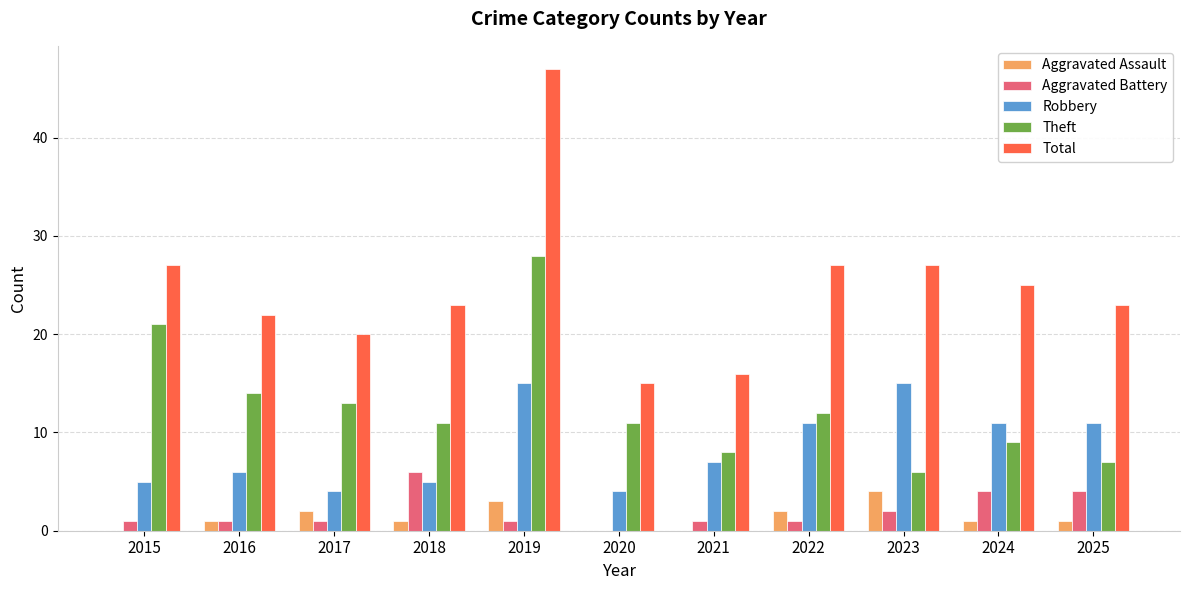

What is the maximum value for Aggravated Assault?

4